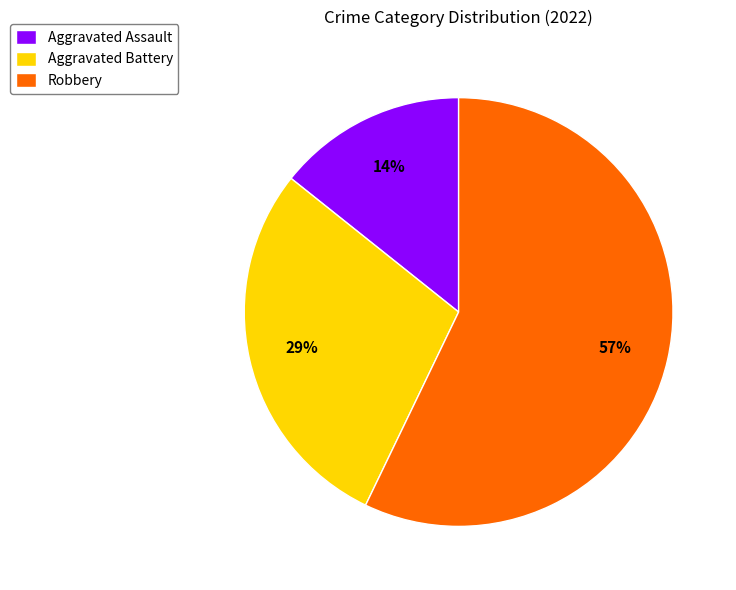

Rank the categories by value from highest to lowest.

Robbery, Aggravated Battery, Aggravated Assault